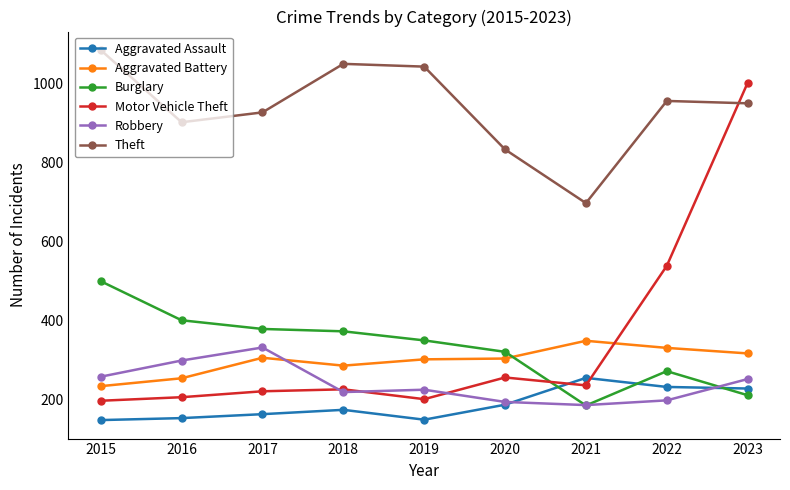

What is the value of the Theft point at the 2nd from the left?

903